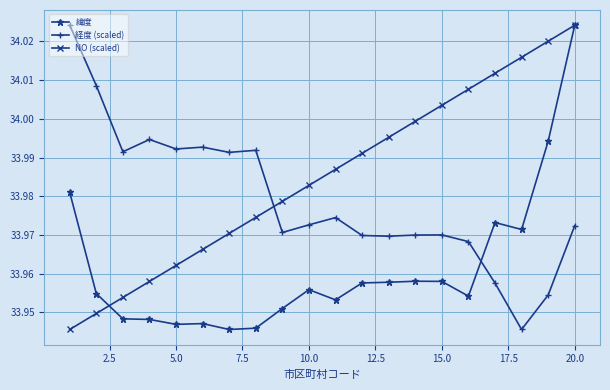

Which series has the largest total across all categories?

NO (scaled)